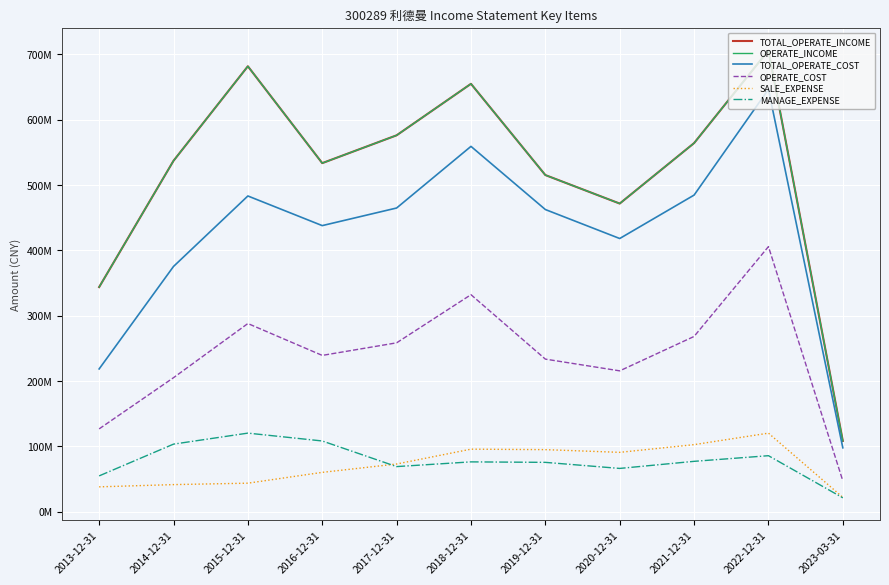

What is the difference between the highest and lowest values at 2013-12-31?

305.7